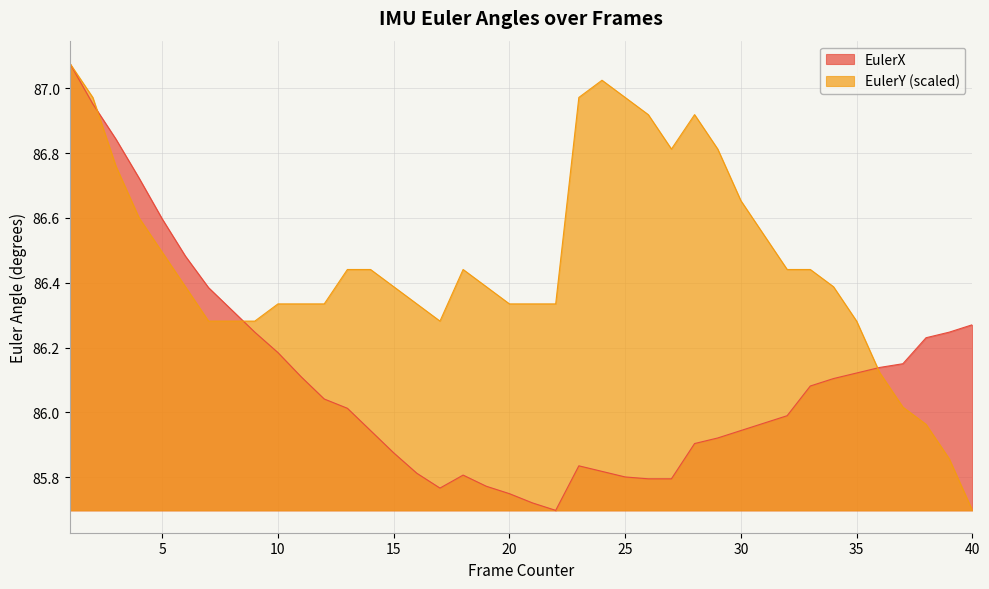

The EulerY series shows 86.3 at 7. True or false?

True